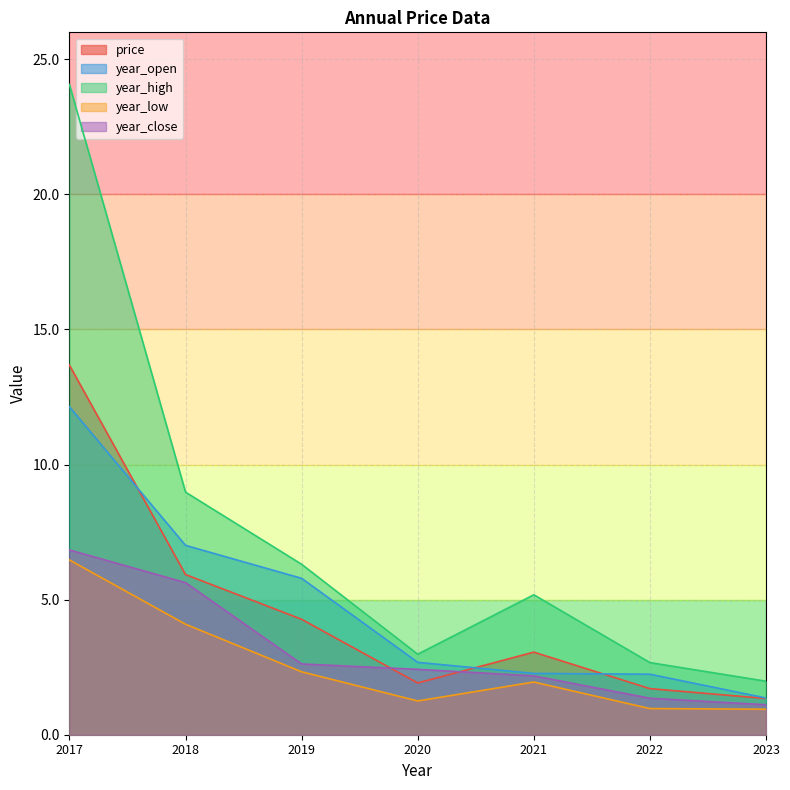

Which series has the widest spread of values?

year_high